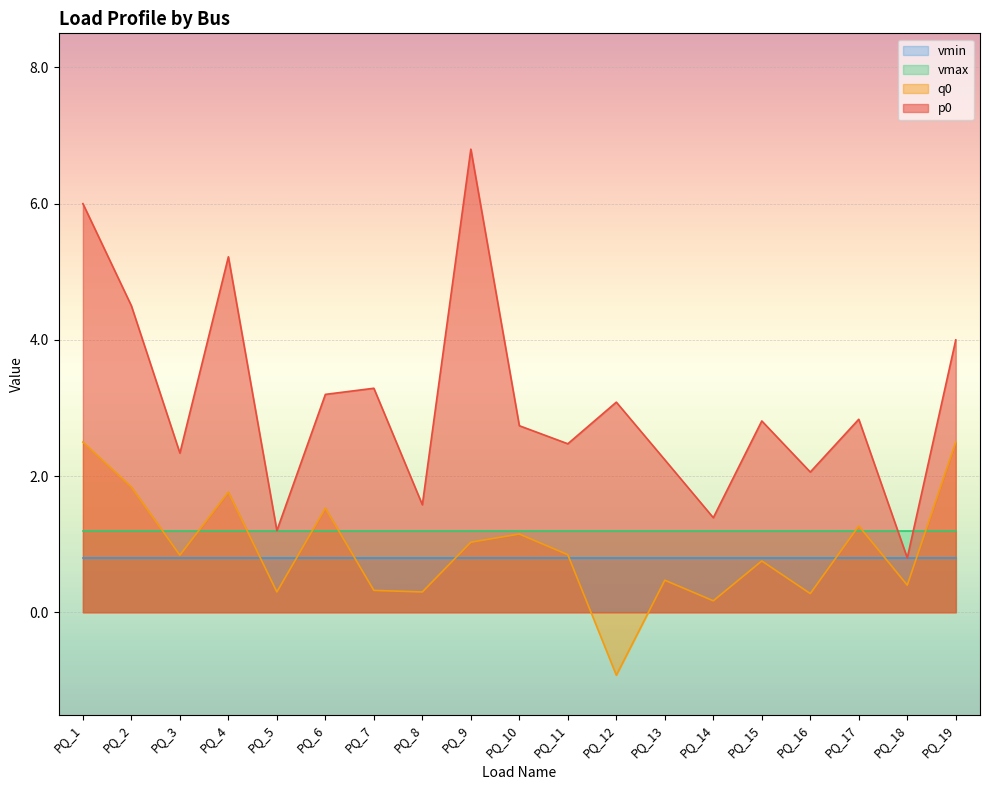

What is the total value across all series at PQ_3?

5.2